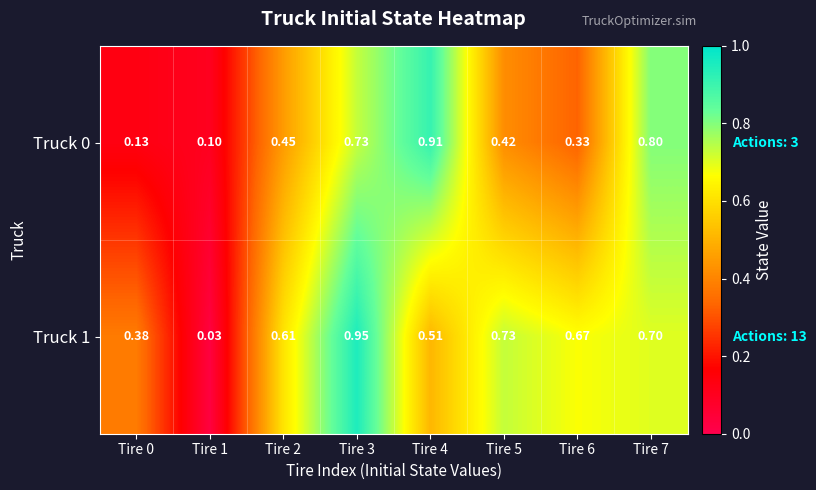

Is the value of Truck 1 at Tire 2 greater than the value of Truck 0 at Tire 7?

No